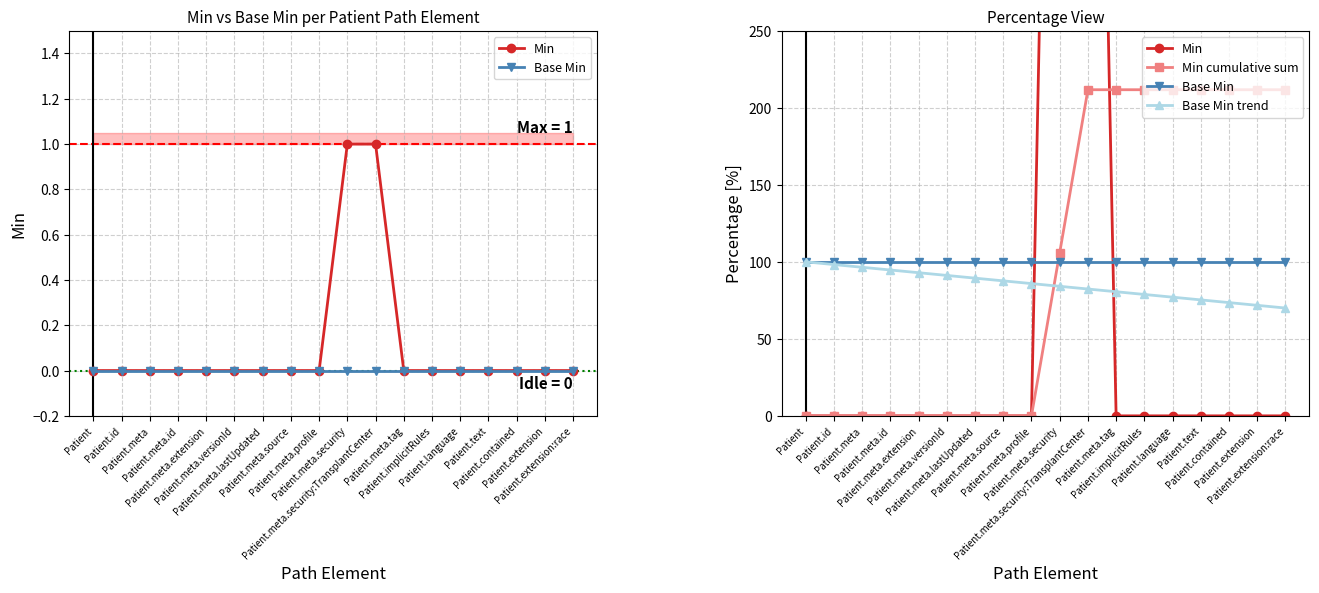

True or false: Base Min trend has a value of 73.5 at Patient.contained.

True